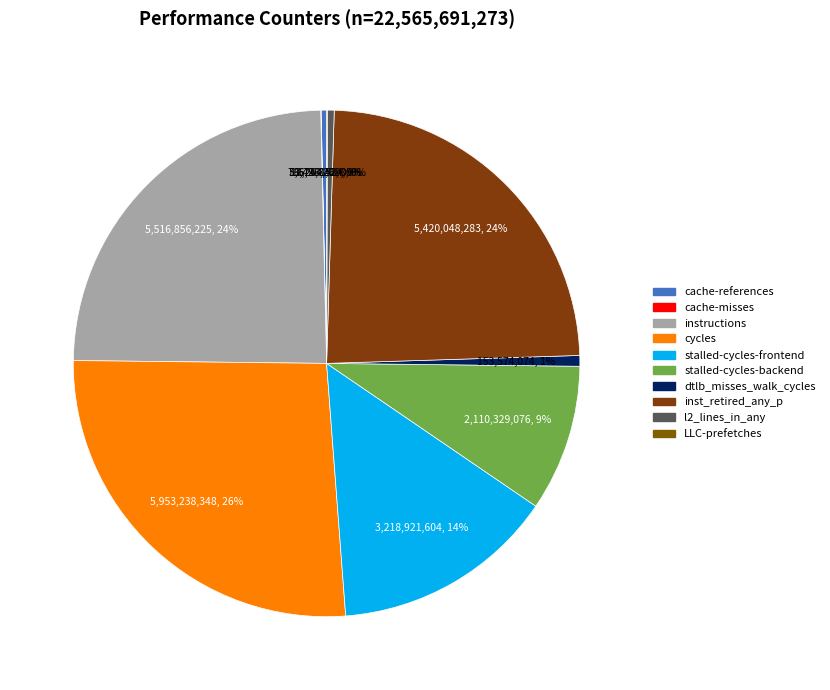

Does any single category account for the majority?

No